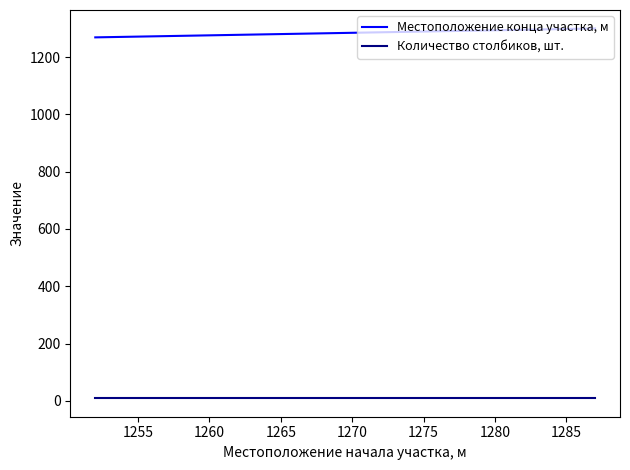

How many lines are shown in the chart?

2